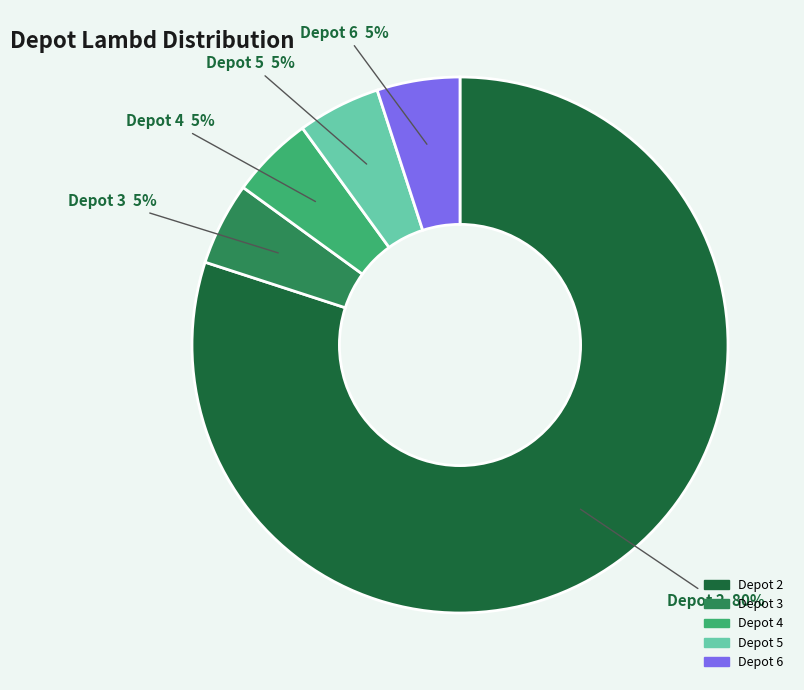

Which slice represents more than half of the pie?

Depot 2